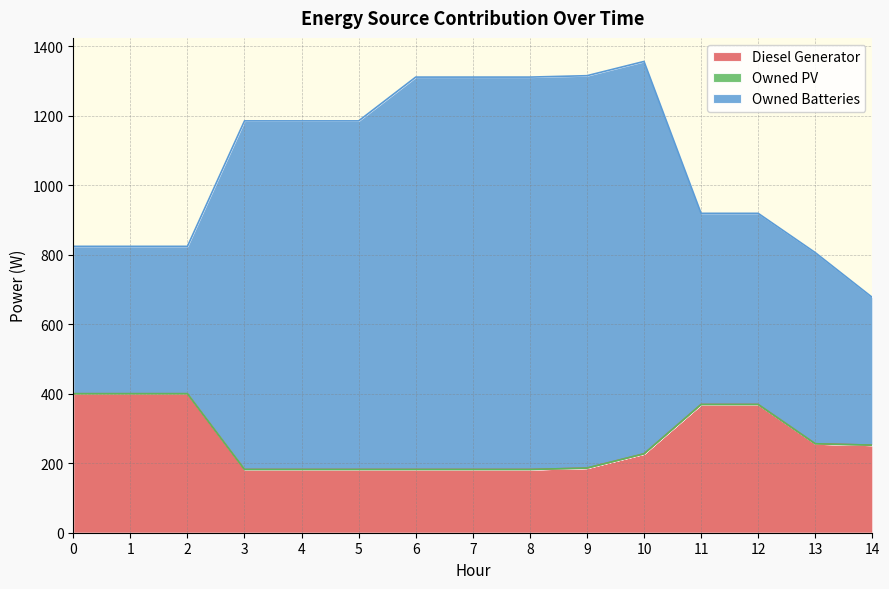

In Owned Batteries, how many points are higher than both neighbors (excluding endpoints)?

1